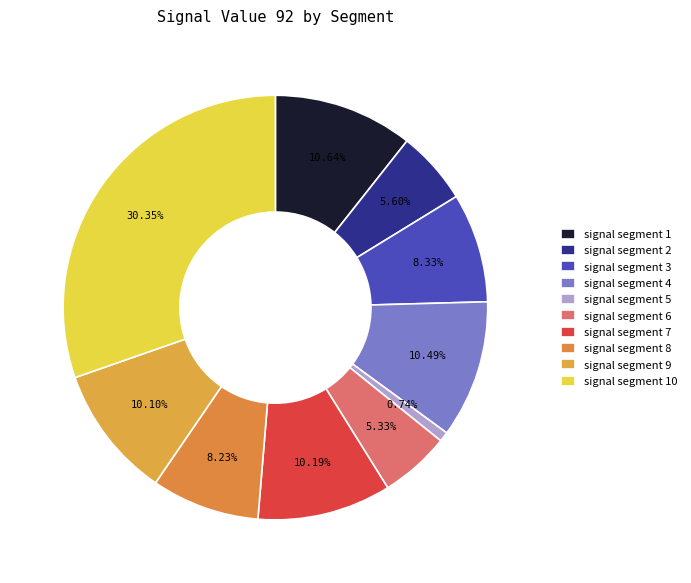

Which category has the smallest portion of the pie?

signal segment 5